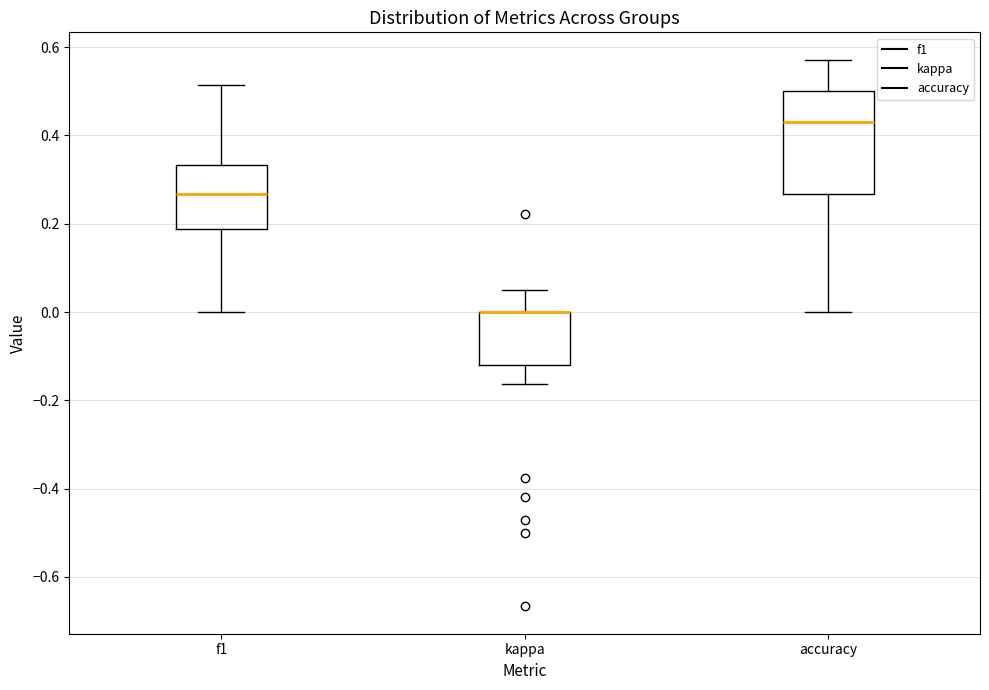

Where is the lower edge of the box for kappa on the y-axis? The values are not printed on the chart, so give them approximately, as read against the axis.

-0.12